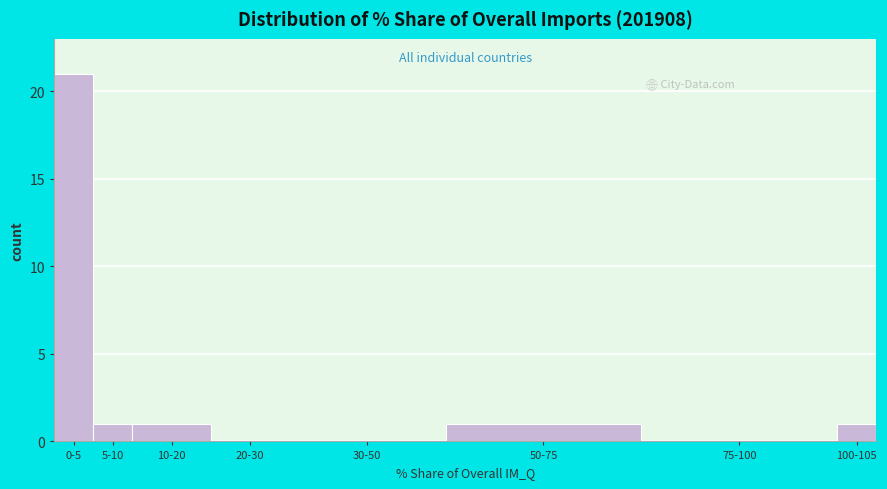

Reading right to left, what are all the values shown in this chart?

100-105=1	75-100=0	50-75=1	30-50=0	20-30=0	10-20=1	5-10=1	0-5=21